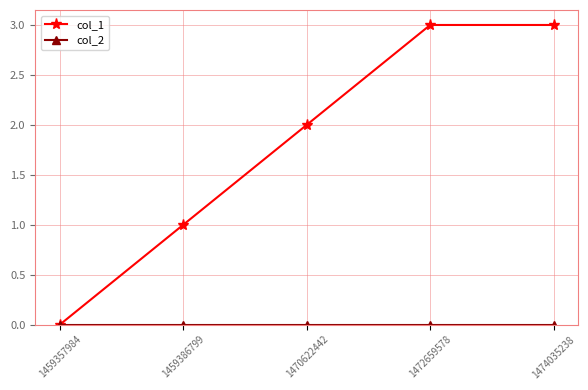

Is this an area chart (filled region under the line)?

No